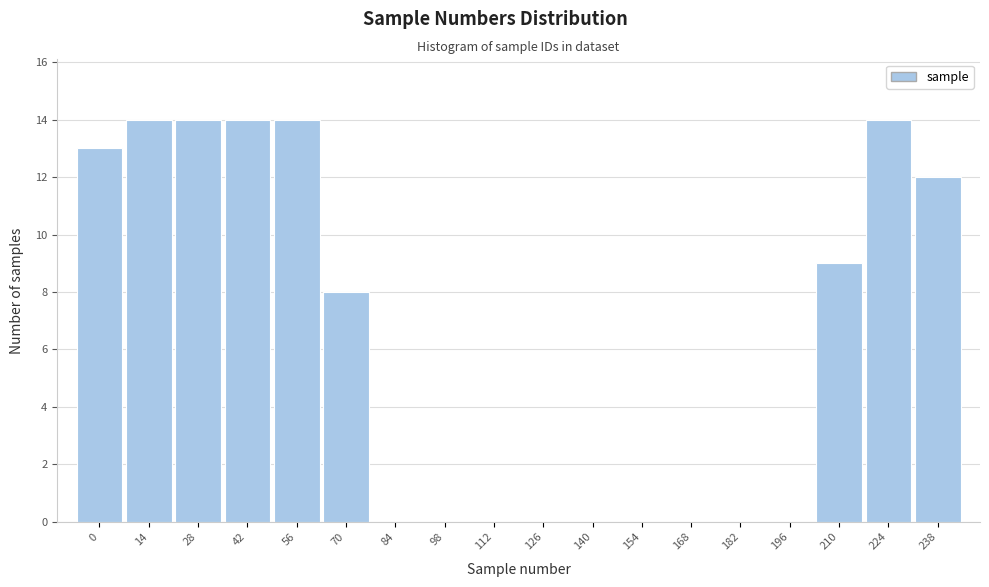

Reading right to left, list all the values displayed in this chart.

238=12	224=14	210=9	196=0	182=0	168=0	154=0	140=0	126=0	112=0	98=0	84=0	70=8	56=14	42=14	28=14	14=14	0=13